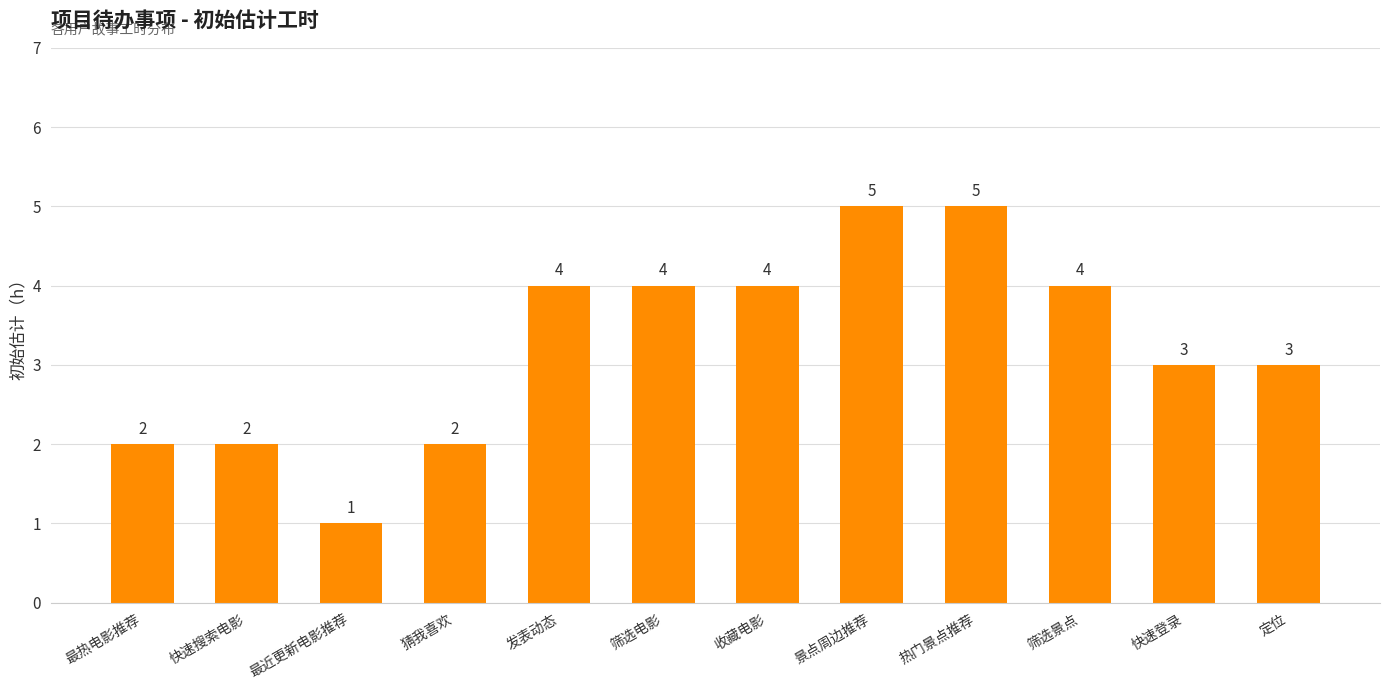

Count the values in the range 2 to 4.

9